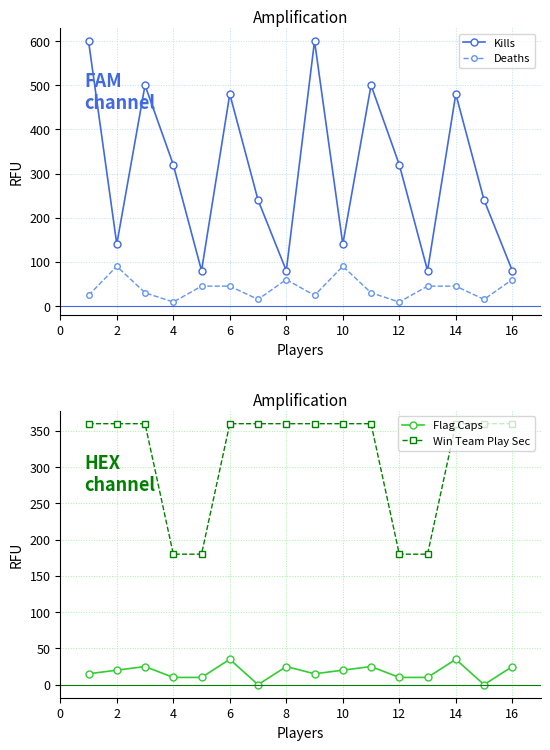

Rank the series by their maximum value, from lowest to highest.

Flag Caps, Deaths, Win Team Play Sec, Kills